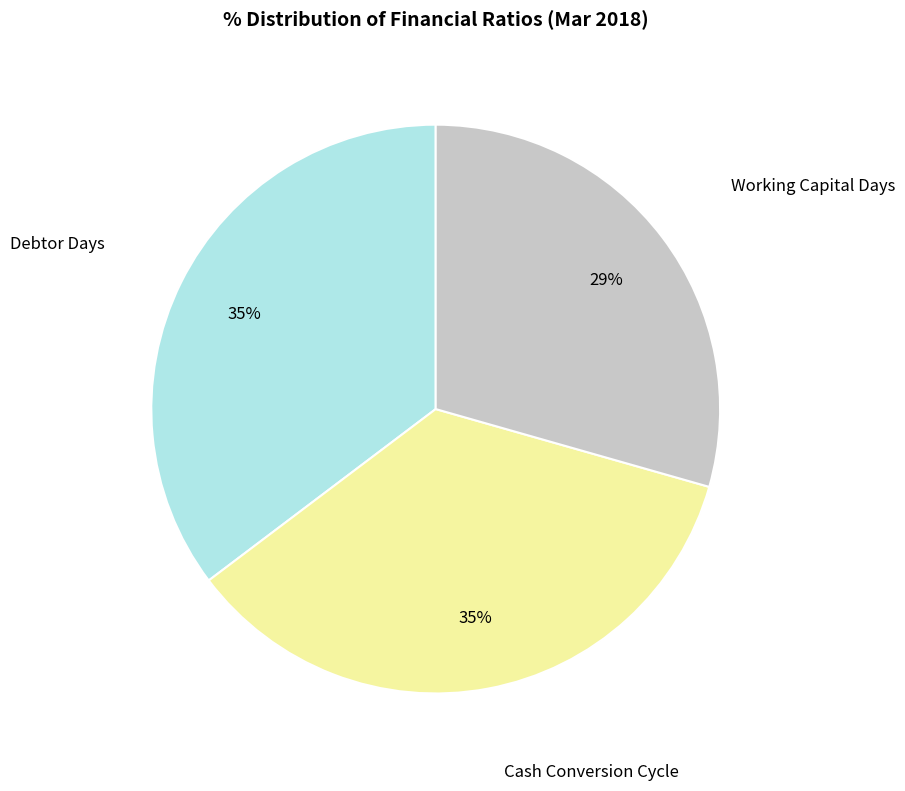

Does any single category account for the majority?

No